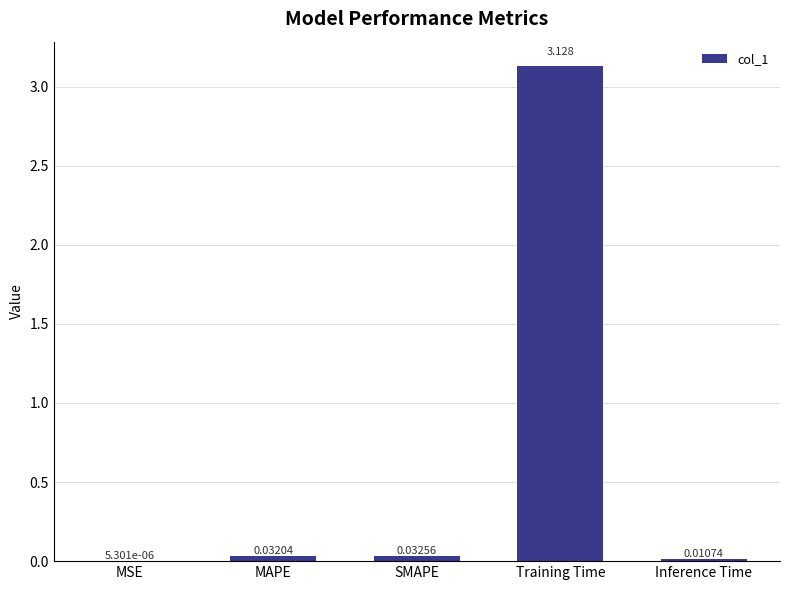

Between MAPE and SMAPE, which is larger?

SMAPE